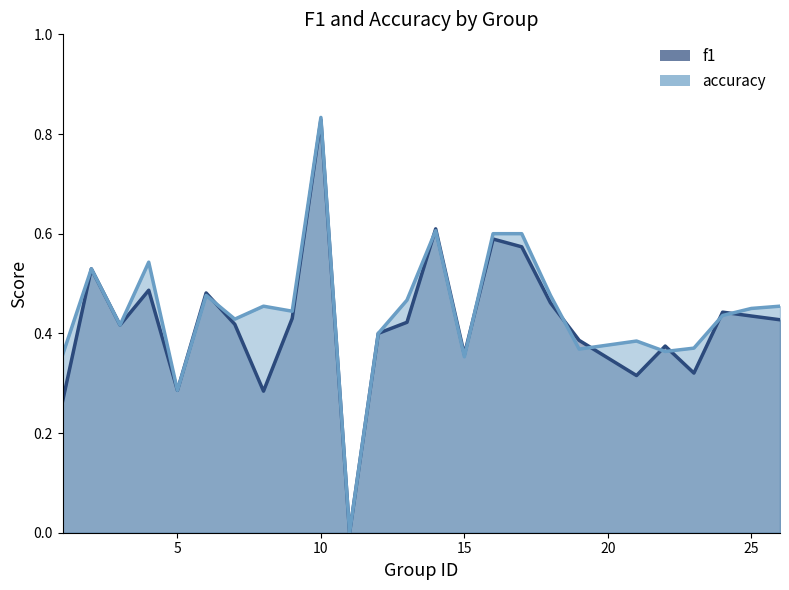

Between 2 and 10, which series saw the biggest shift?

accuracy